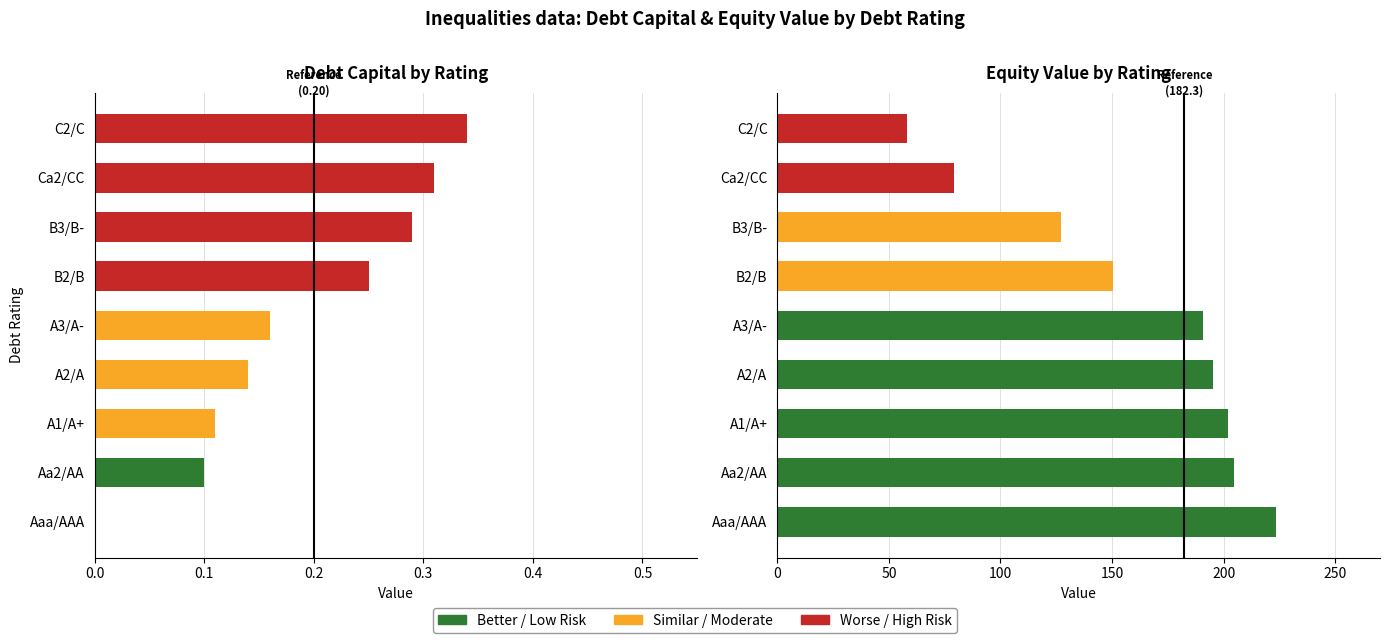

True or false: debt_capital has a value of 0.5 at C2/C.

False